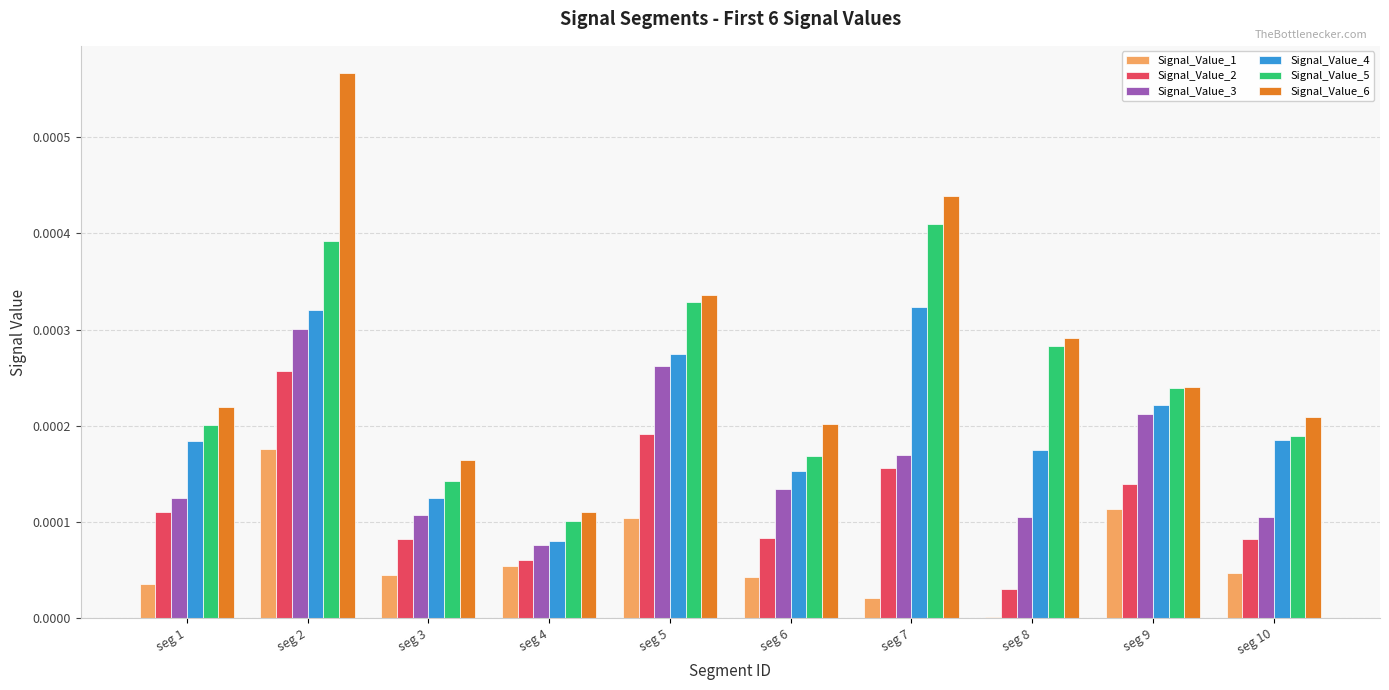

Are the bars grouped side by side (vs. stacked)?

Yes